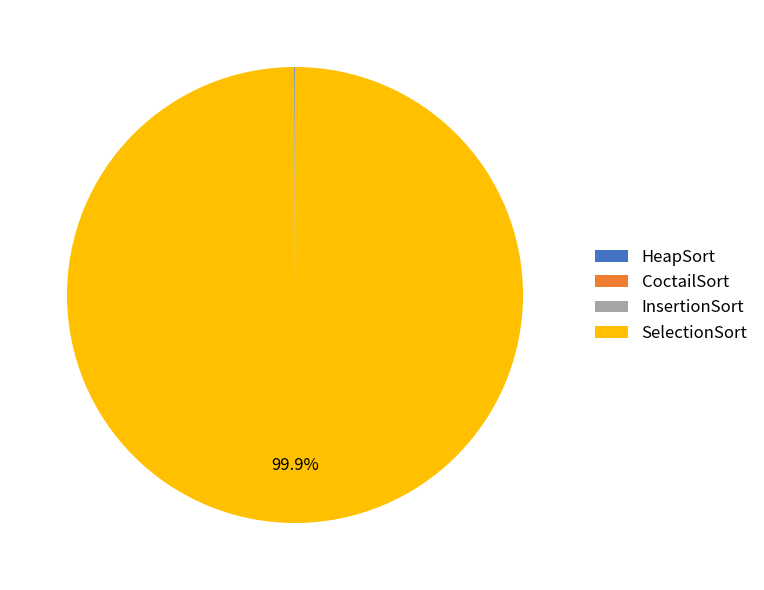

Is there a majority slice in this chart?

Yes